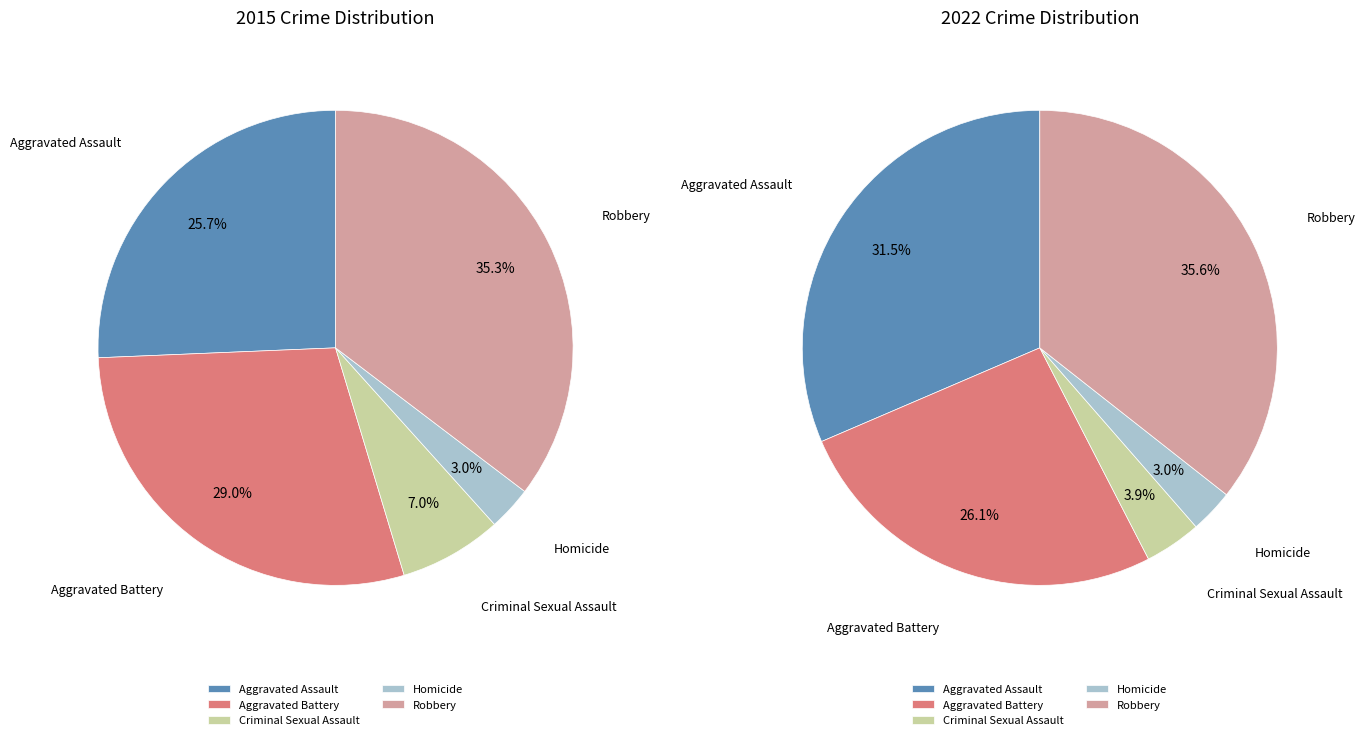

To the nearest percent, what is the average slice percentage?

20%